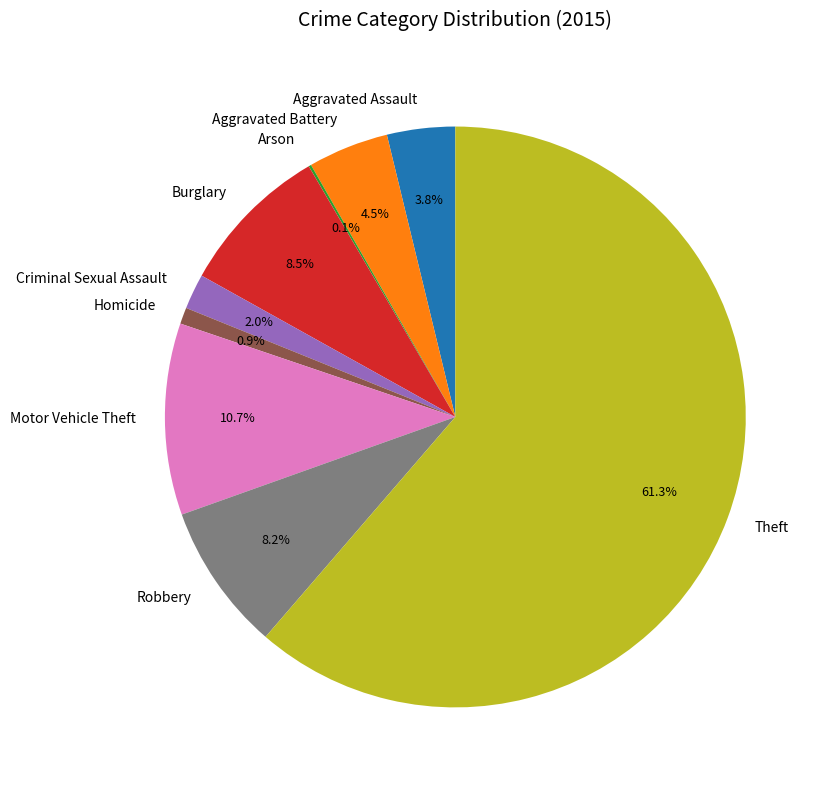

Does any single category account for the majority?

Yes